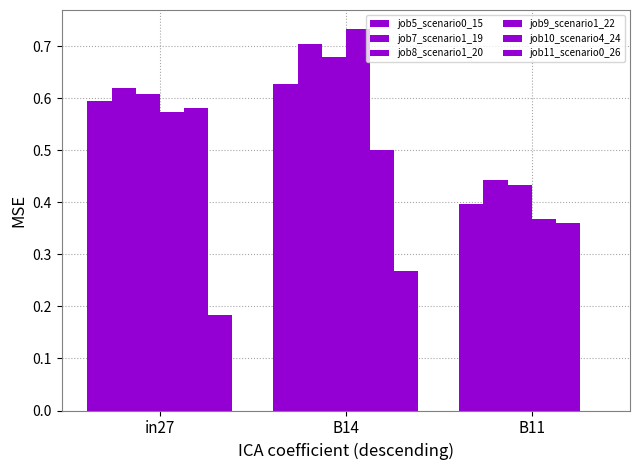

What is the difference between the maximum and minimum values in the job7_scenario1_19 series?

0.3